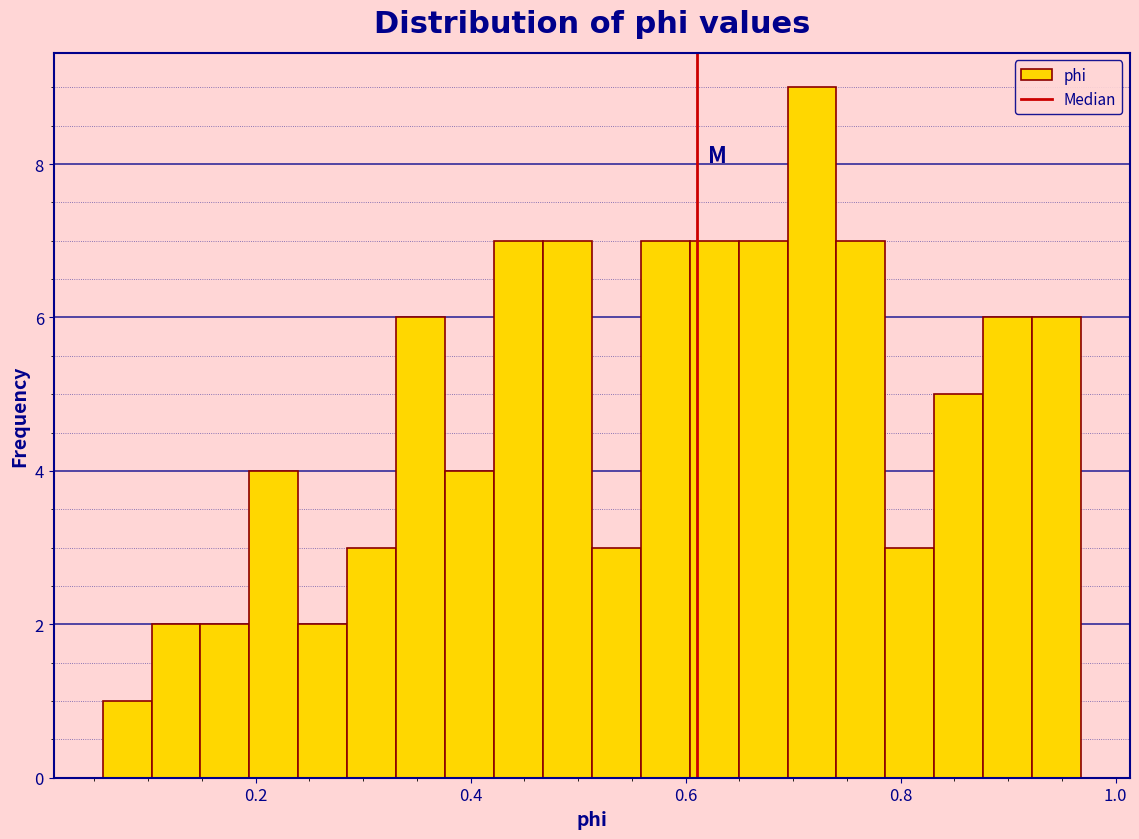

Read against the x-axis, roughly where is the centre of the tallest bar?

0.72